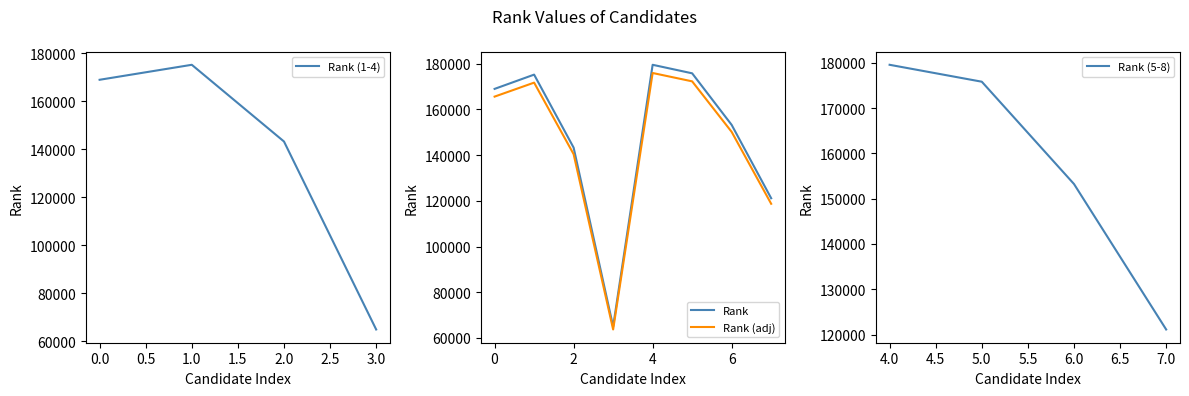

What is the maximum value shown in the chart?

179557